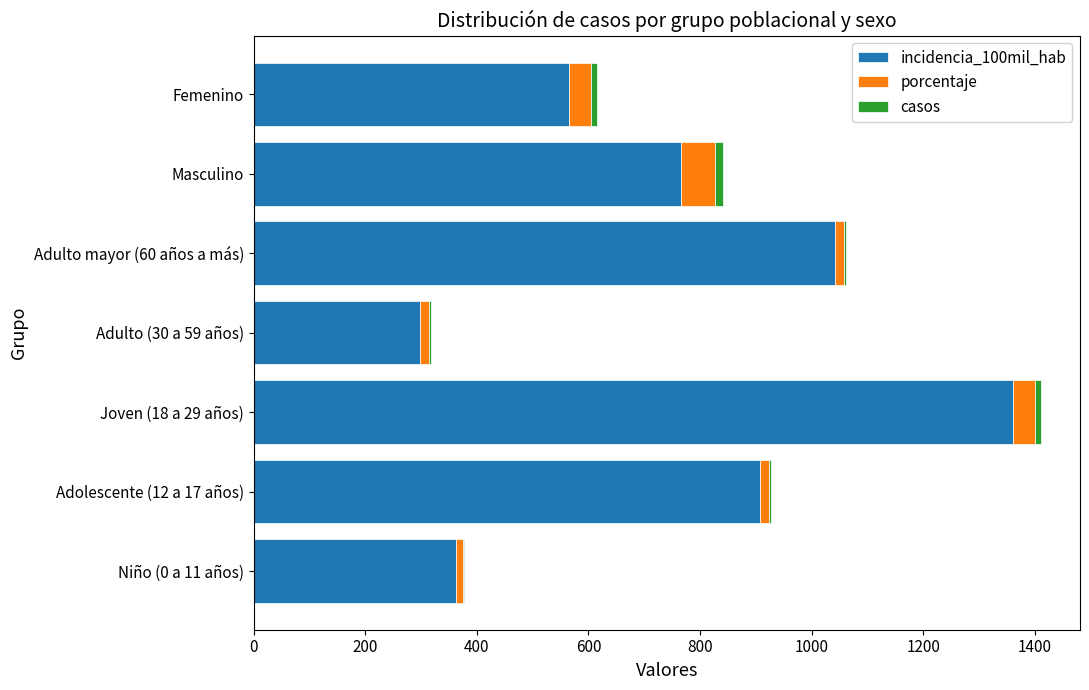

At which category is the sum across all series the highest?

Joven (18 a 29 años)